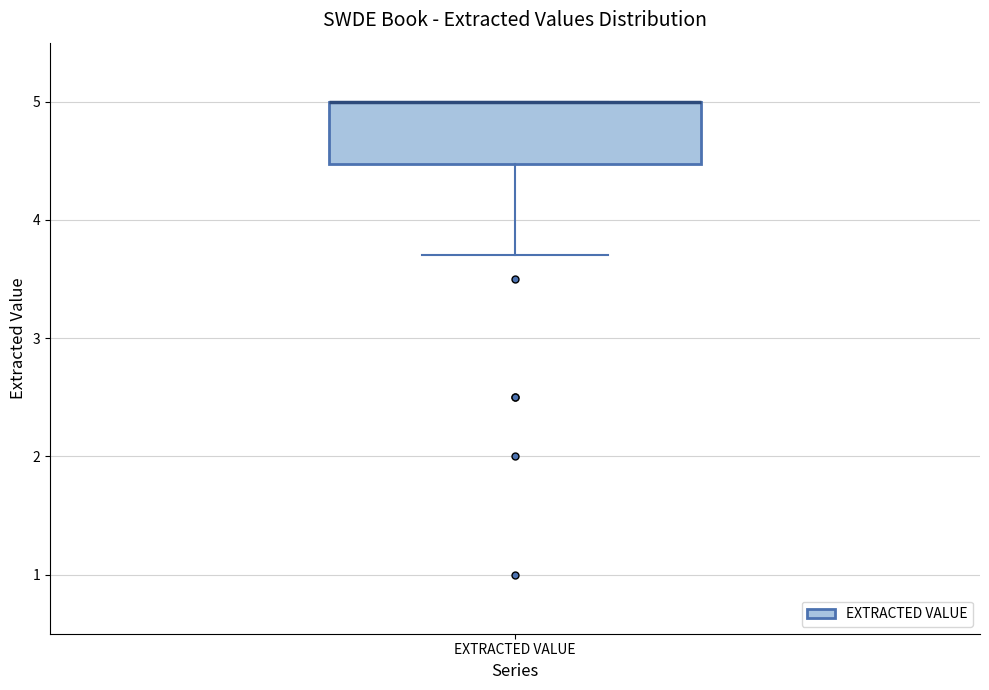

Read this box plot against the y-axis: the position of the median line, the range covered by the box, and the ends of both whiskers. The values are not printed on the chart, so give them approximately, as read against the axis.

median 5.0 (drawn on the box's upper edge), box 4.5 to 5.0, whiskers 3.7 to 5.0